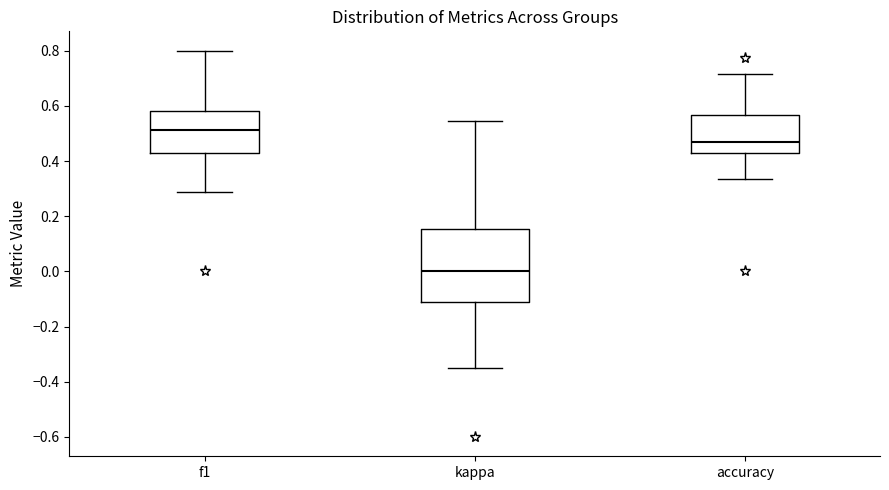

Reading left to right, transcribe this box plot: for each box, give where its median line is, the range the box spans, and where its two whiskers end, as read against the y-axis. The values are not printed on the chart, so give them approximately, as read against the axis.

f1: median 0.52, box 0.42 to 0.58, whiskers 0.28 to 0.80
kappa: median 0.00, box -0.12 to 0.16, whiskers -0.34 to 0.54
accuracy: median 0.48, box 0.42 to 0.56, whiskers 0.34 to 0.72